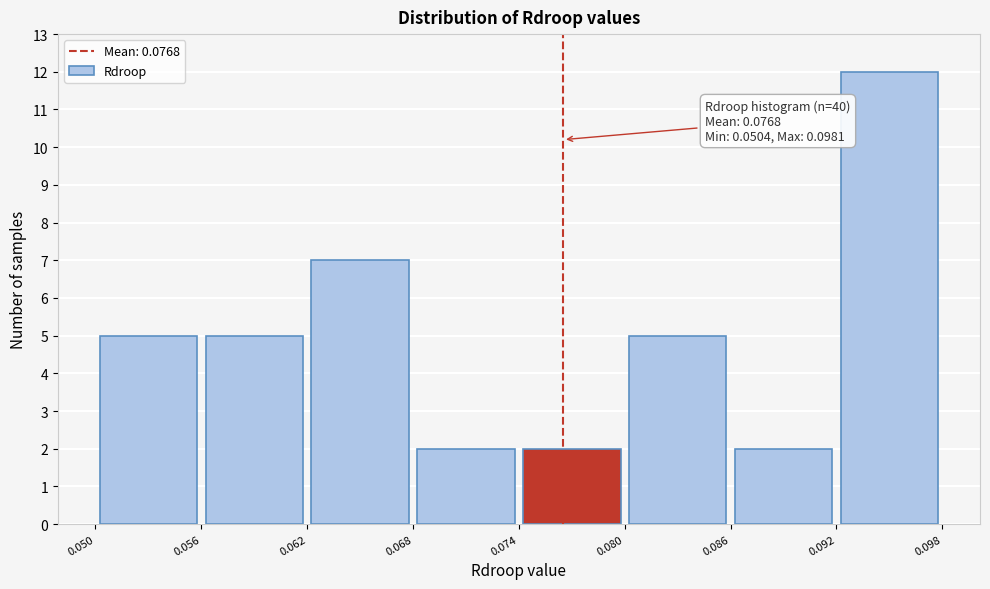

Which range on the x-axis has the tallest bar?

0.092 to 0.098